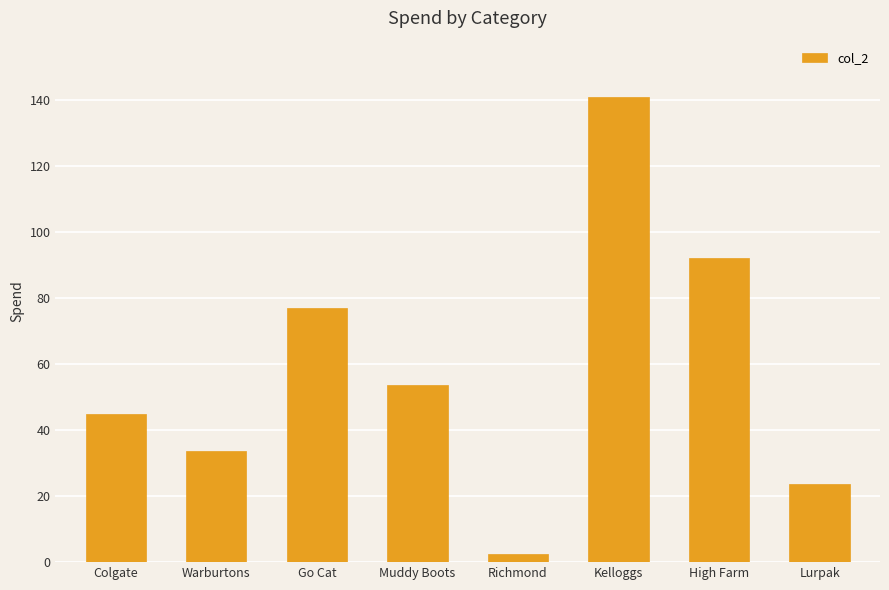

Are the bars horizontal?

No